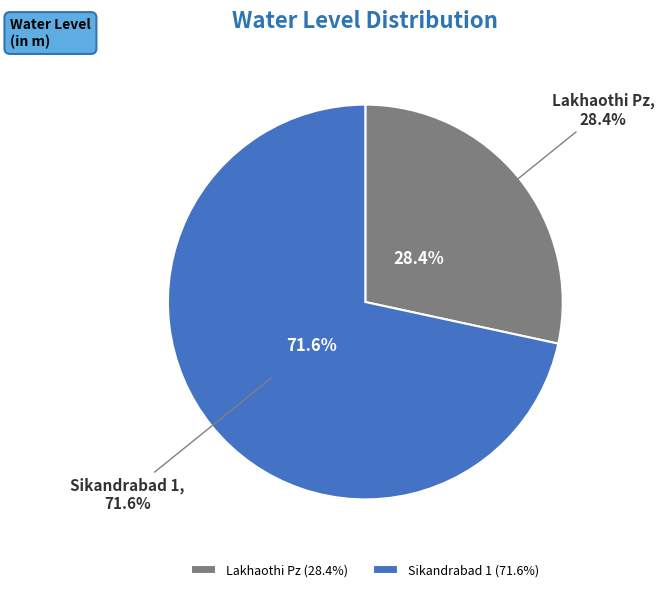

What portion of the pie excludes Sikandrabad 1?

28.4%